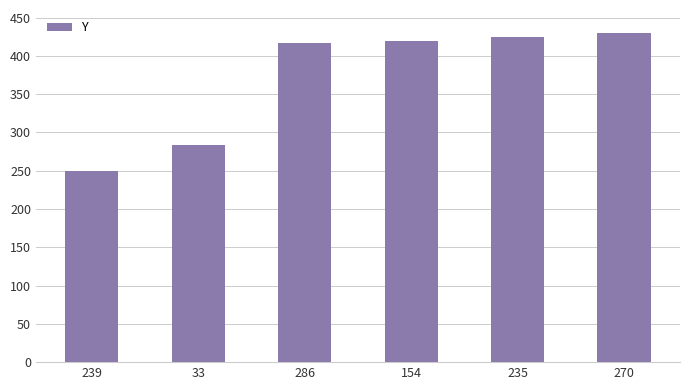

Between 235 and 286, which is larger?

235